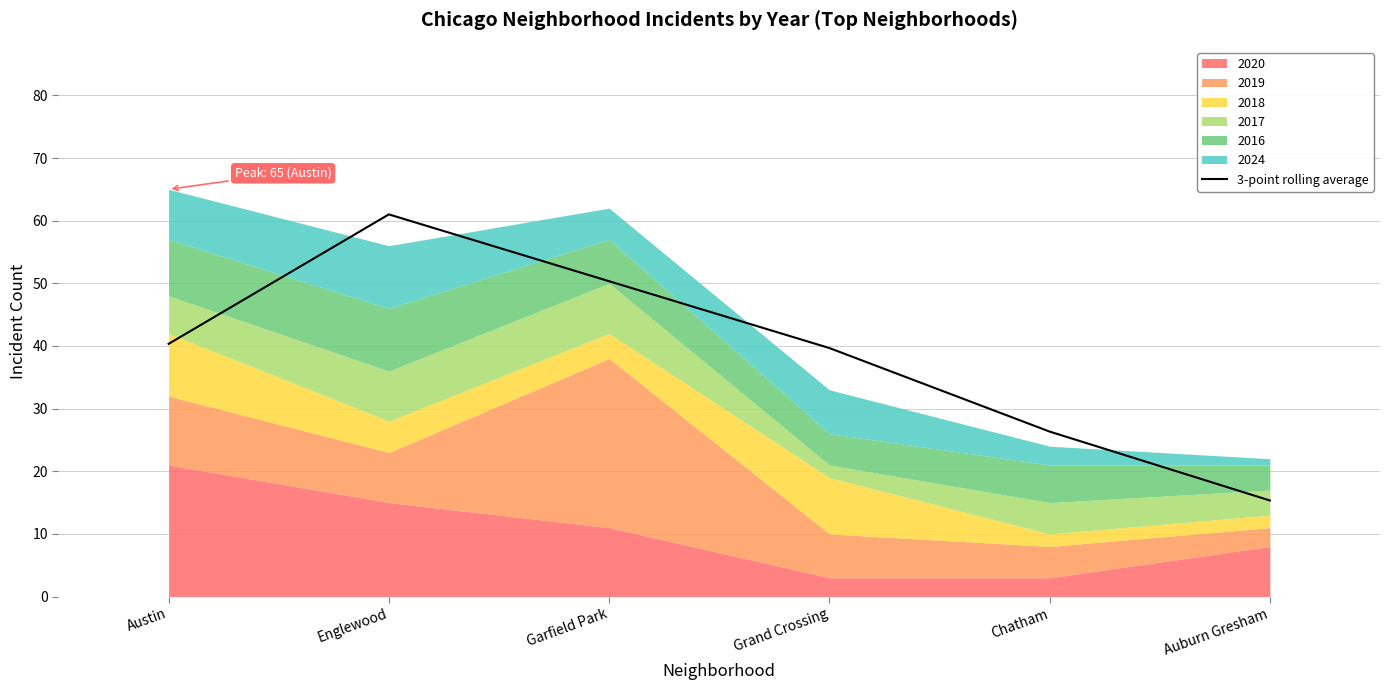

At which category does the chart reach its peak across all series?

Englewood